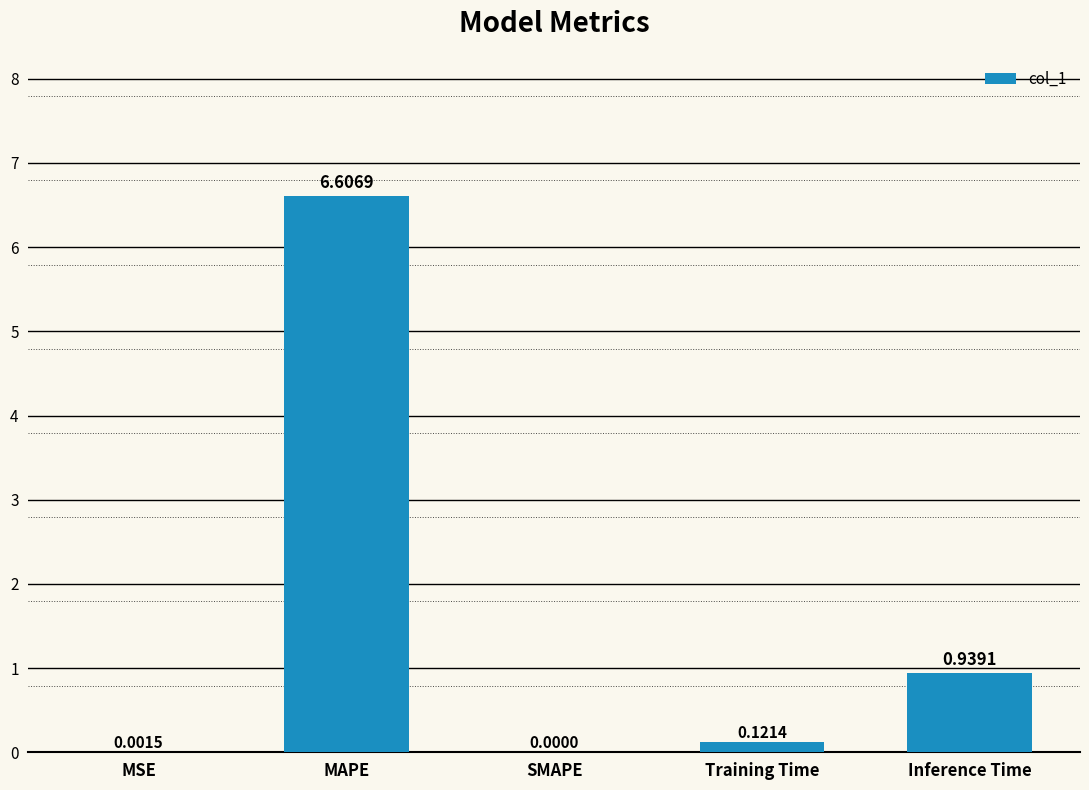

Where is the data nearest to the value 3?

Inference Time